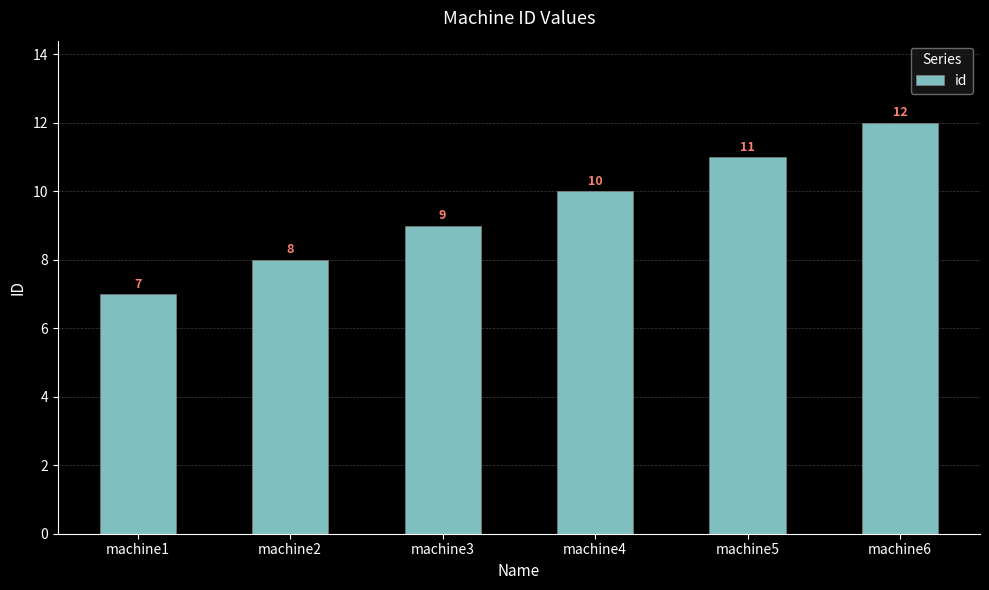

How many data points are less than 10?

3